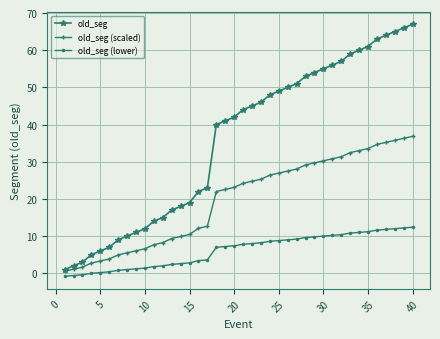

What is the minimum value for old_seg (lower)?

-0.8